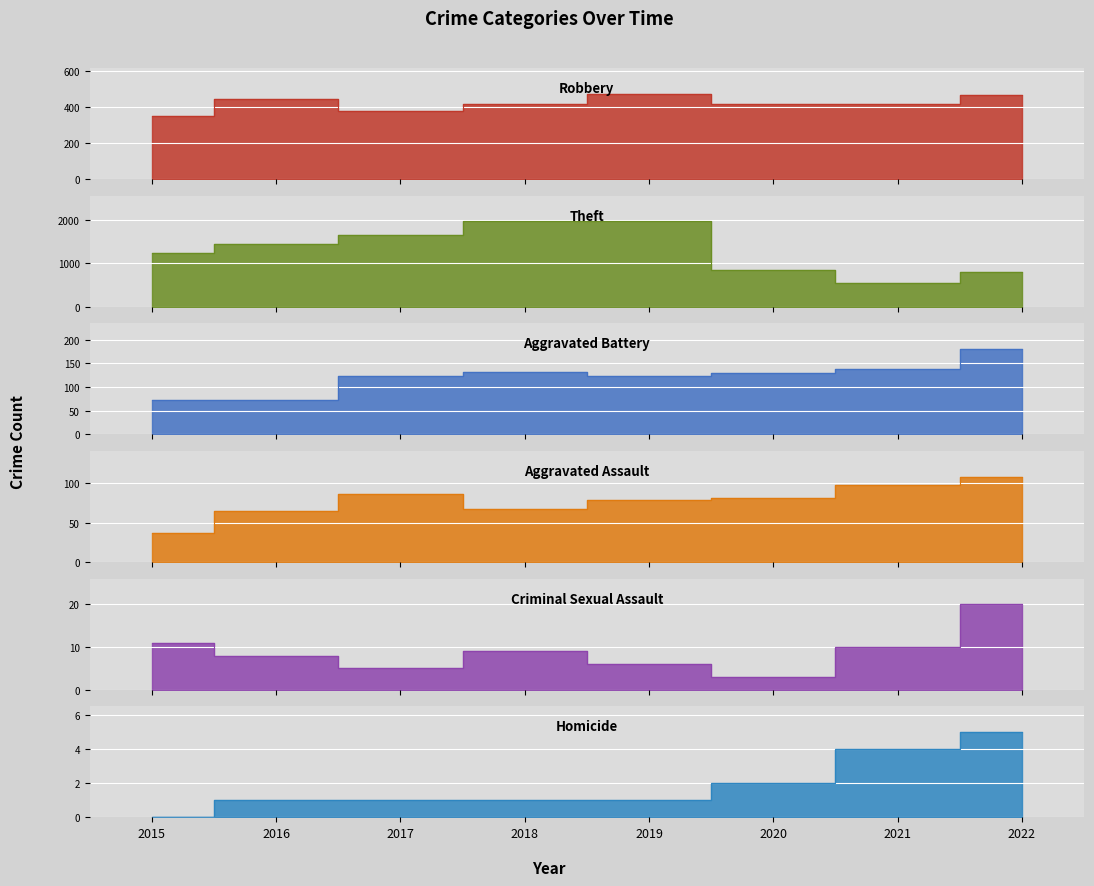

What is the difference between the maximum and second lowest values in the Theft series?

1165